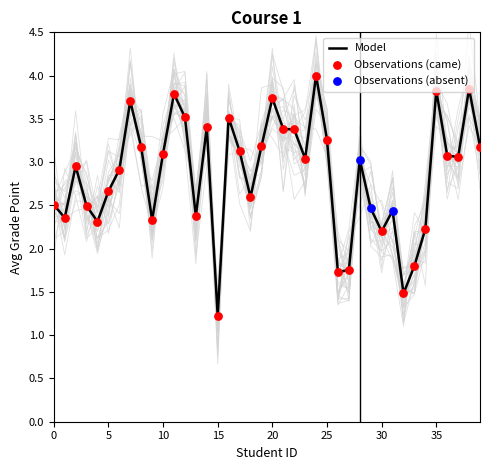

What is the change in value from 25 to 32?

-1.8